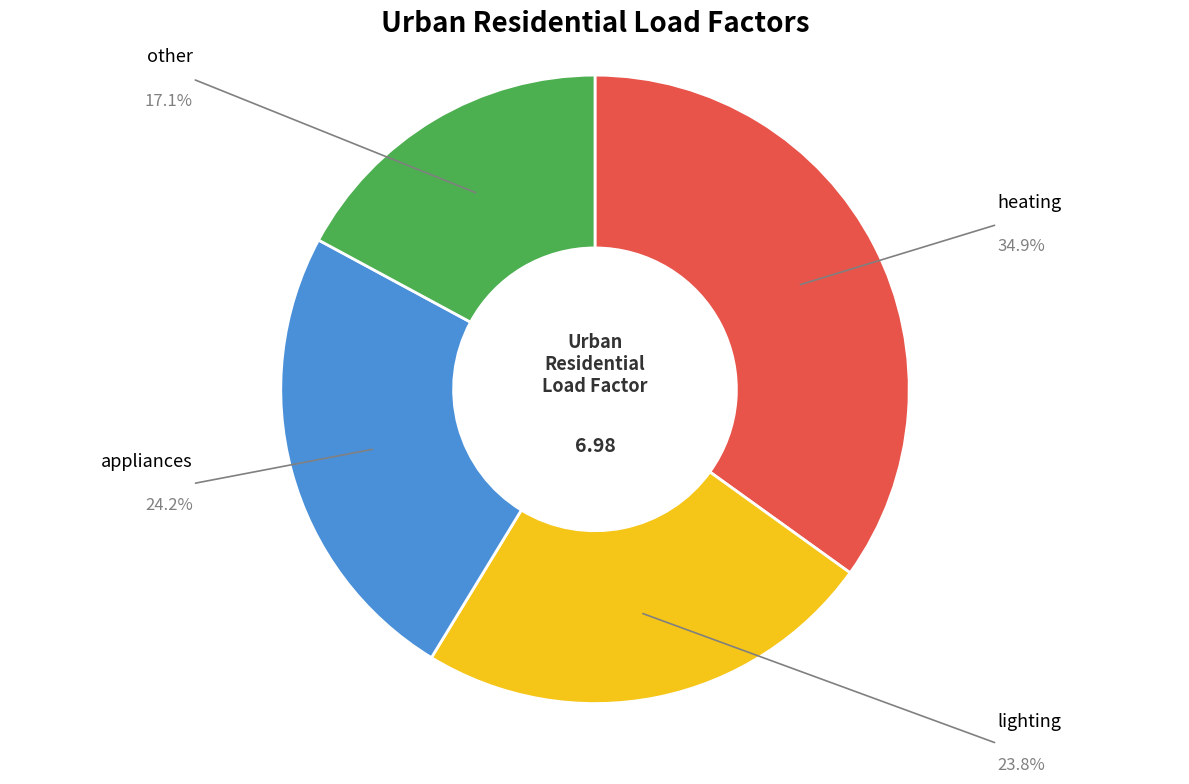

Is there a majority slice in this chart?

No